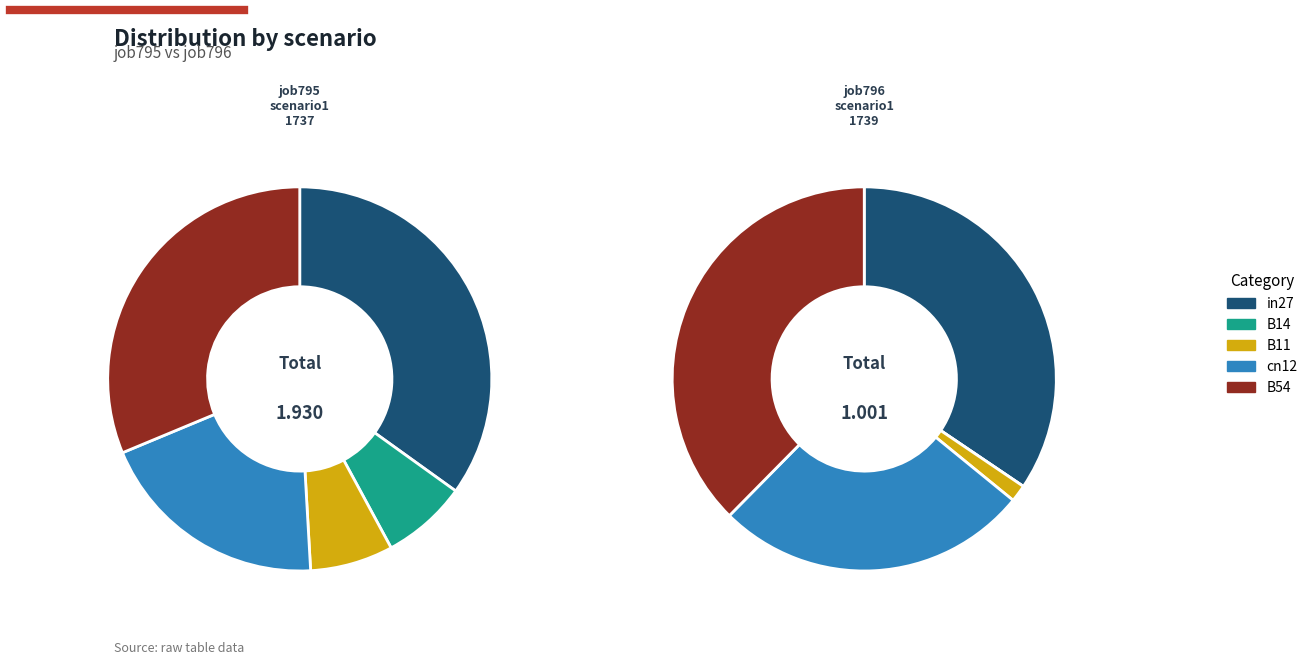

The B54 slice represents 50% of the pie. True or false?

False